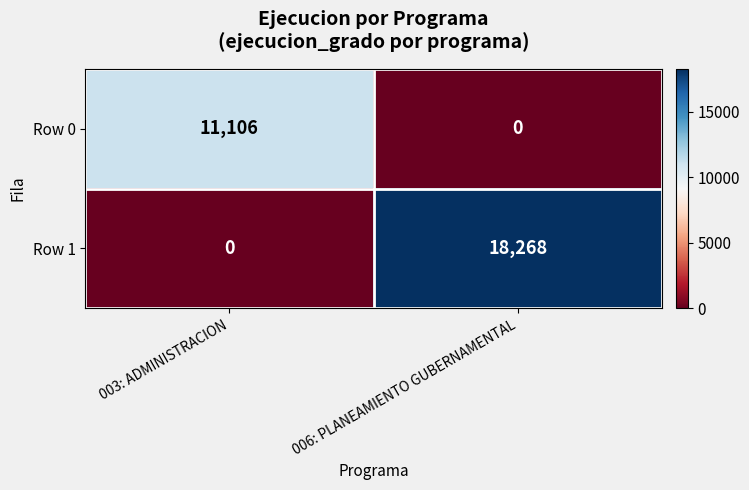

What value does the Row 1 series have at 006: PLANEAMIENTO GUBERNAMENTAL?

18268